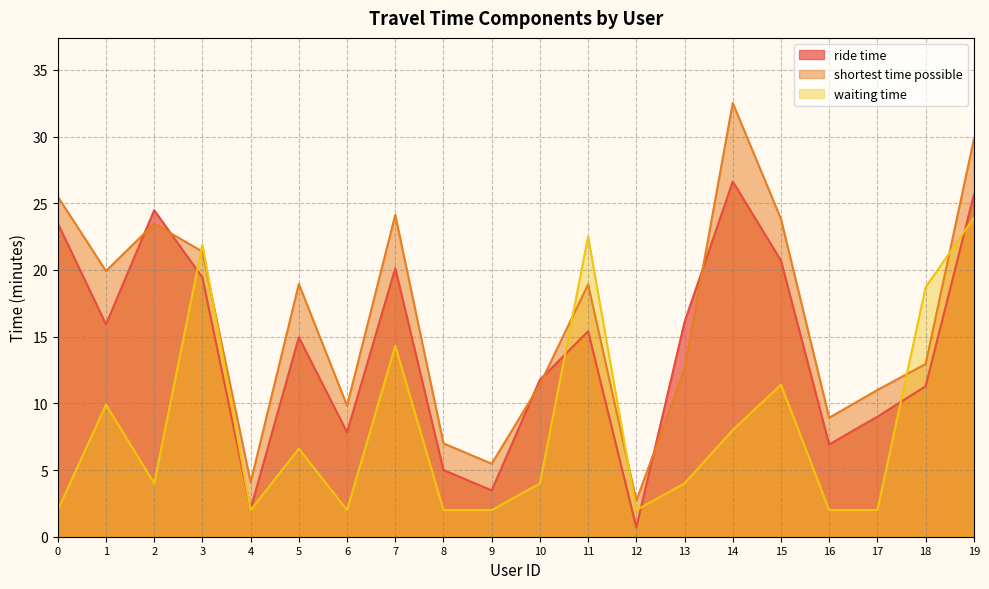

What is the value of the ride time point at the 10th from the left?

3.5